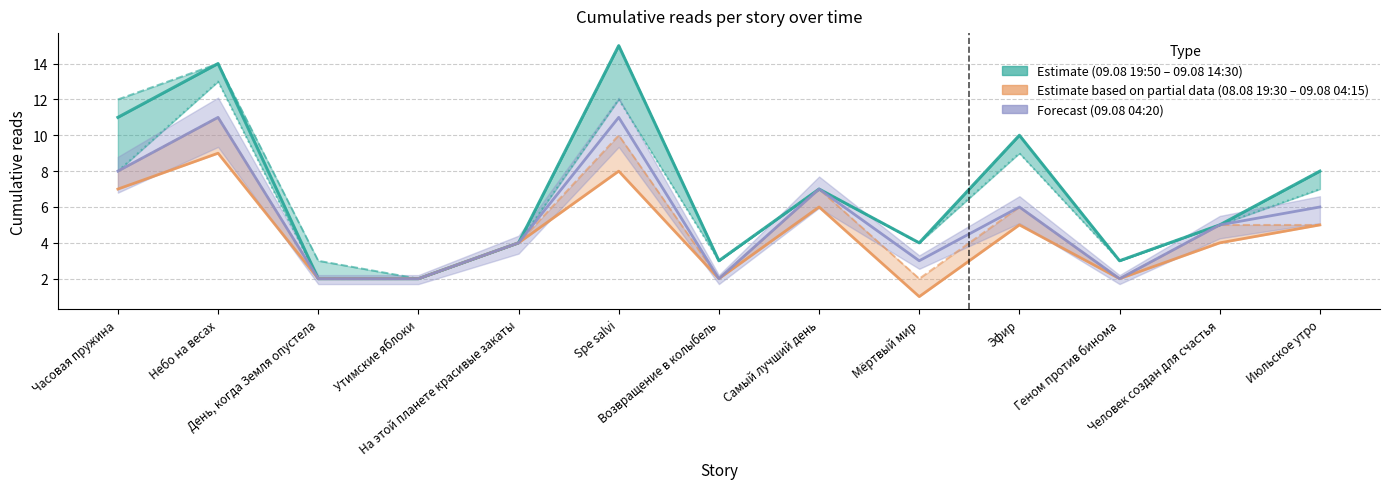

Reading right to left, what are all the values shown in this chart?

09.08 19:50: Июльское утро=8	Человек создан для счастья=5	Геном против бинома=3	Эфир=10	Мёртвый мир=4	Самый лучший день=7	Возвращение в колыбель=3	Spe salvi=15	На этой планете красивые закаты=4	Утимские яблоки=2	День, когда Земля опустела=2	Небо на весах=14	Часовая пружина=11
09.08 21:55: Июльское утро=8	Человек создан для счастья=5	Геном против бинома=3	Эфир=10	Мёртвый мир=4	Самый лучший день=7	Возвращение в колыбель=3	Spe salvi=15	На этой планете красивые закаты=4	Утимские яблоки=2	День, когда Земля опустела=3	Небо на весах=14	Часовая пружина=12
09.08 14:30: Июльское утро=7	Человек создан для счастья=5	Геном против бинома=3	Эфир=9	Мёртвый мир=4	Самый лучший день=7	Возвращение в колыбель=3	Spe salvi=12	На этой планете красивые закаты=4	Утимские яблоки=2	День, когда Земля опустела=2	Небо на весах=13	Часовая пружина=8
08.08 19:30: Июльское утро=5	Человек создан для счастья=4	Геном против бинома=2	Эфир=5	Мёртвый мир=1	Самый лучший день=6	Возвращение в колыбель=2	Spe salvi=8	На этой планете красивые закаты=4	Утимские яблоки=2	День, когда Земля опустела=2	Небо на весах=9	Часовая пружина=7
09.08 04:15: Июльское утро=5	Человек создан для счастья=5	Геном против бинома=2	Эфир=6	Мёртвый мир=2	Самый лучший день=7	Возвращение в колыбель=2	Spe salvi=10	На этой планете красивые закаты=4	Утимские яблоки=2	День, когда Земля опустела=2	Небо на весах=11	Часовая пружина=8
09.08 04:20: Июльское утро=6	Человек создан для счастья=5	Геном против бинома=2	Эфир=6	Мёртвый мир=3	Самый лучший день=7	Возвращение в колыбель=2	Spe salvi=11	На этой планете красивые закаты=4	Утимские яблоки=2	День, когда Земля опустела=2	Небо на весах=11	Часовая пружина=8